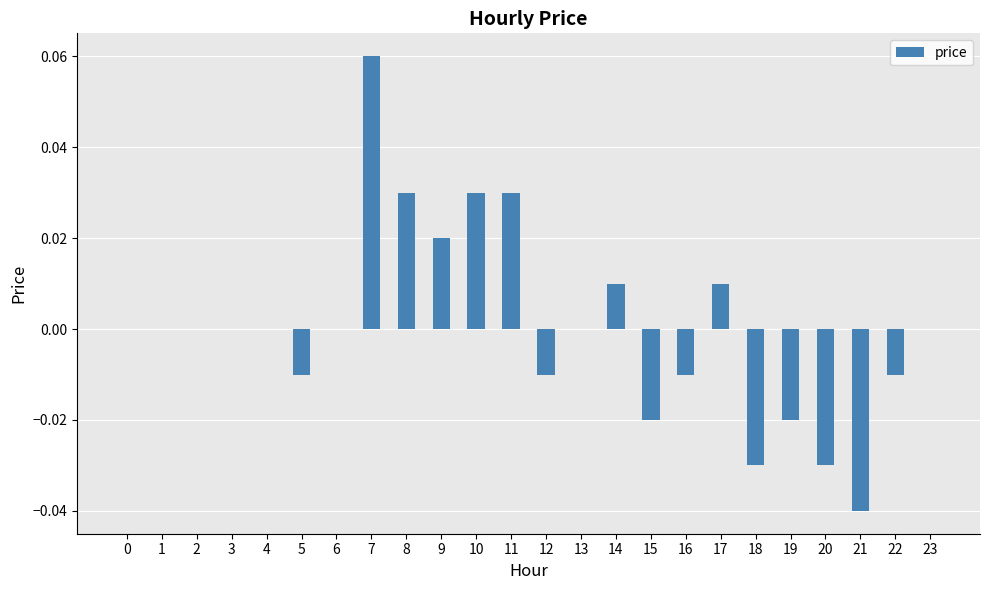

Which has a higher value, 13 or 22?

13